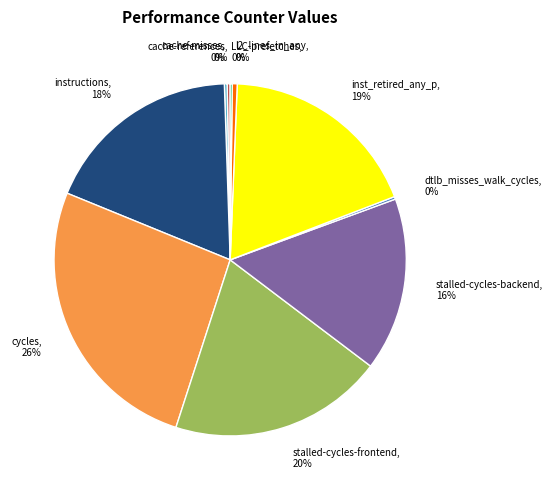

What is the largest slice in the pie chart?

cycles